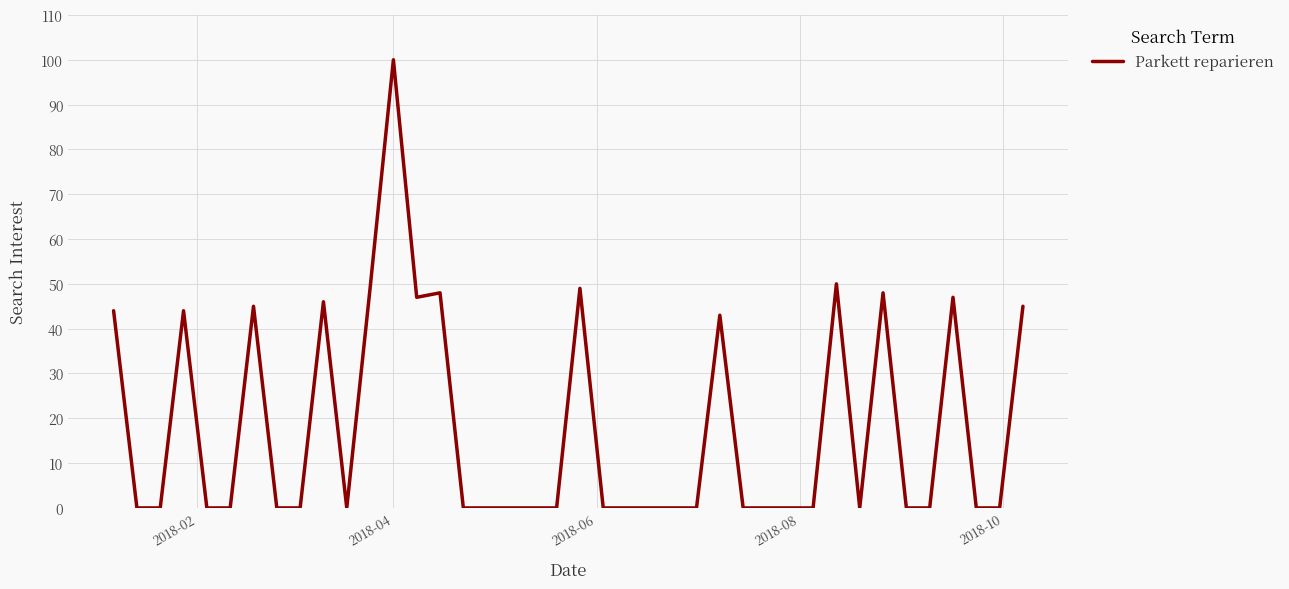

Reading left to right, extract all data points from this chart.

44	0	0	44	0	0	45	0	0	46	0	49	100	47	48	0	0	0	0	0	49	0	0	0	0	0	43	0	0	0	0	50	0	48	0	0	47	0	0	45